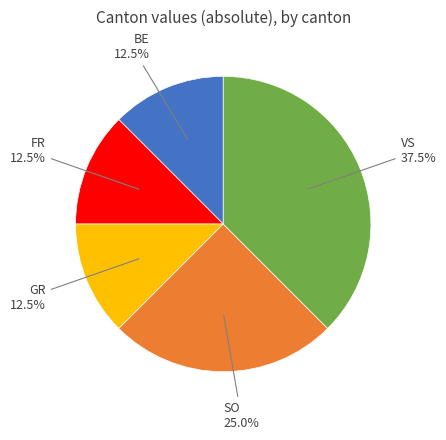

Does any single category account for the majority?

No